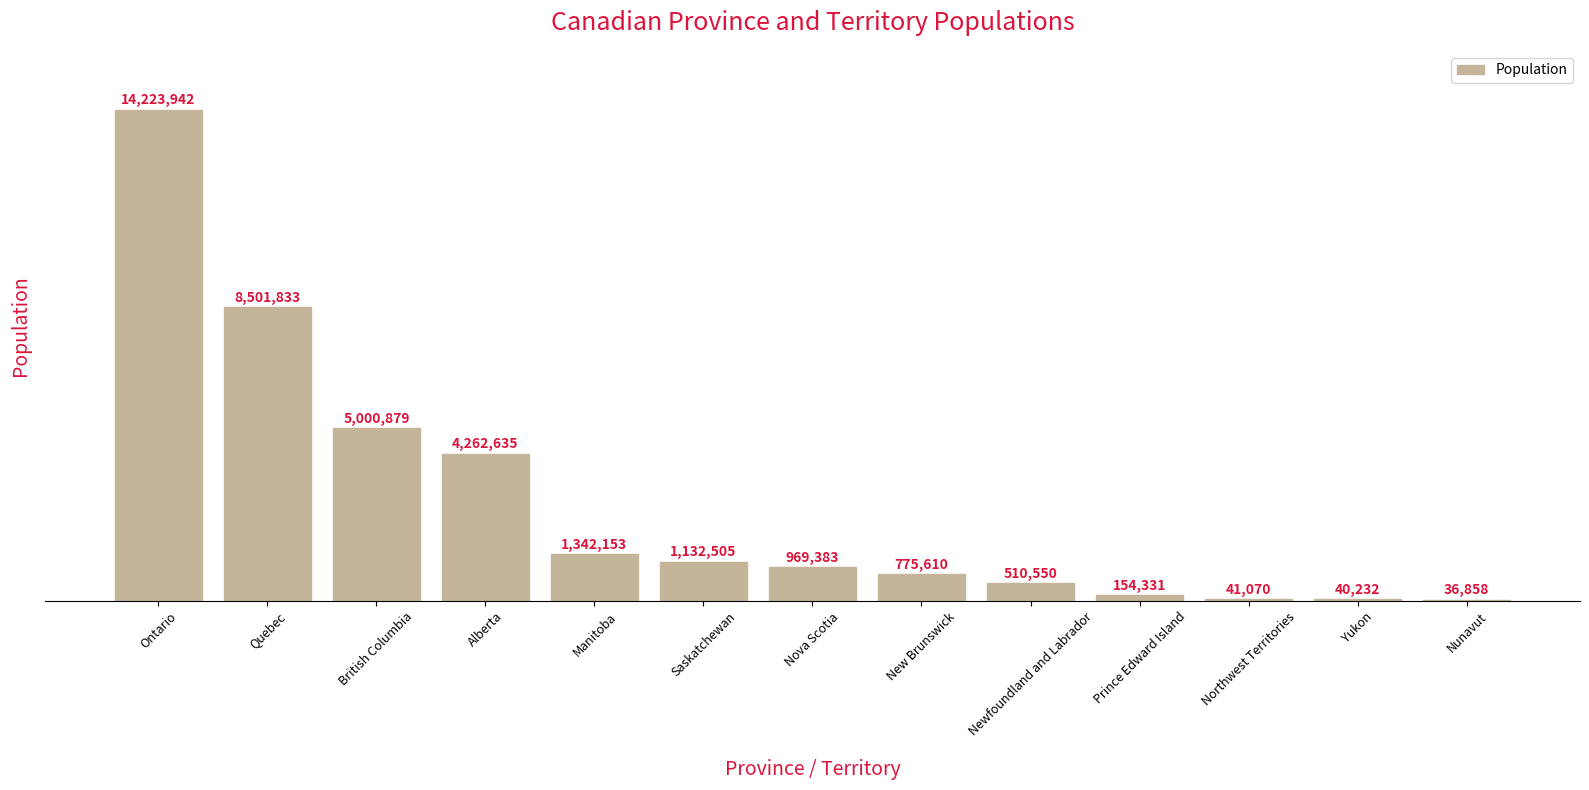

The value at Northwest Territories is 41070. True or false?

True